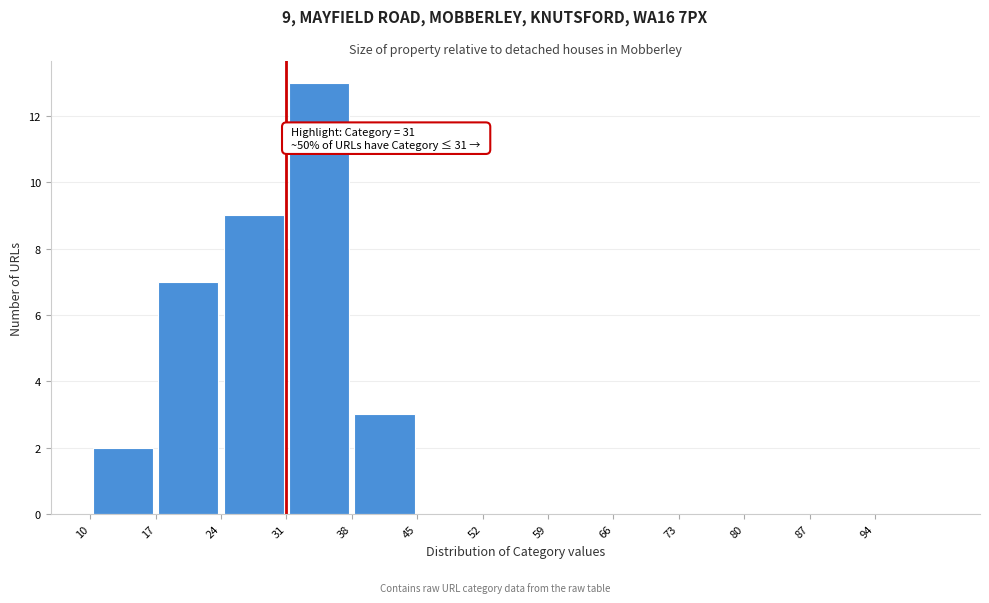

Which range on the x-axis has the tallest bar?

31 to 38